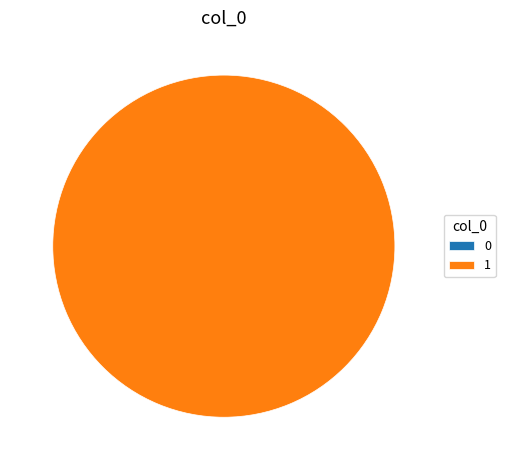

Is there any slice that represents more than half of the pie?

Yes